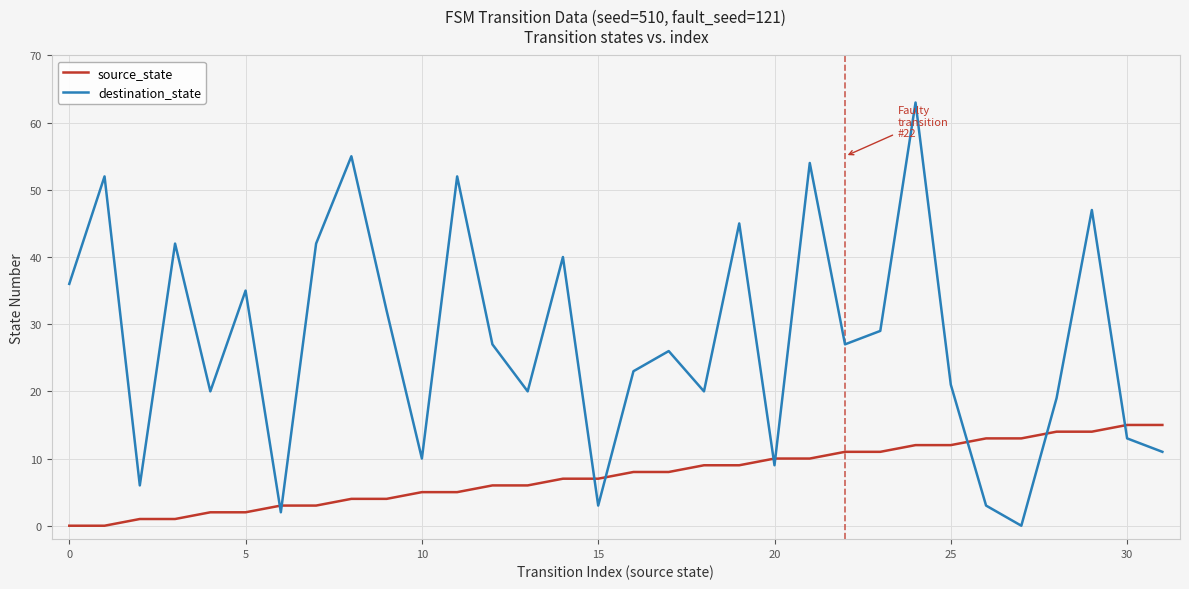

What is the average value of the source_state series?

8